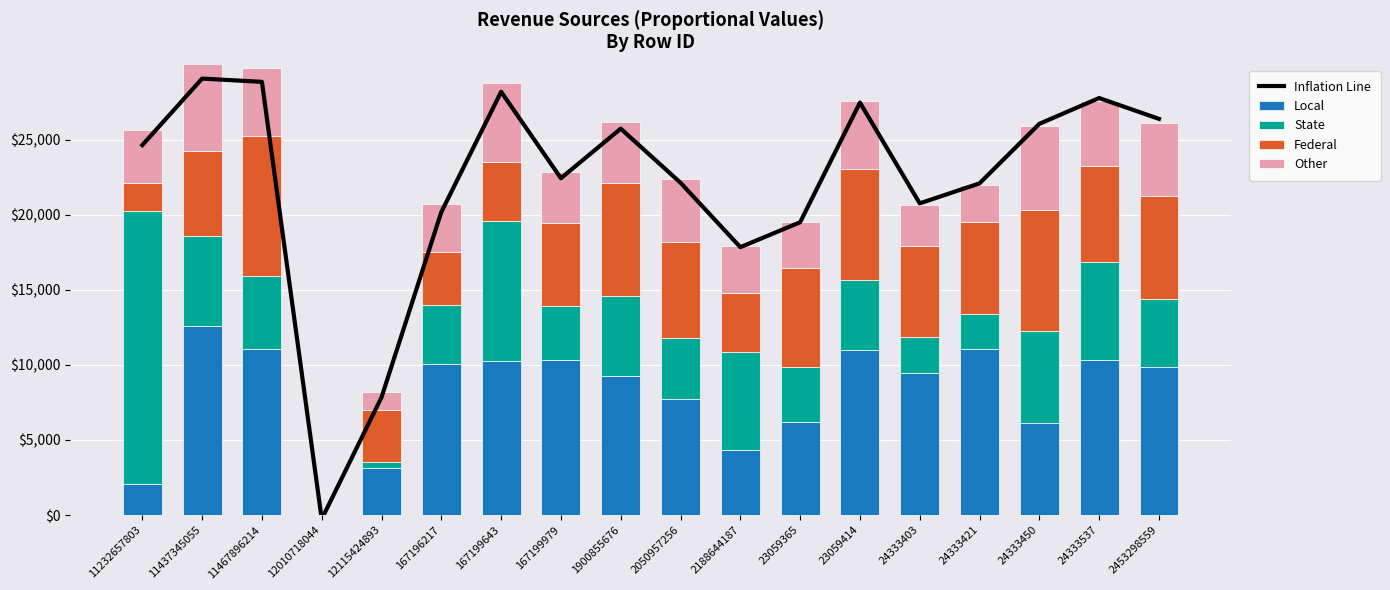

At which category is the sum across all series the highest?

11437345055